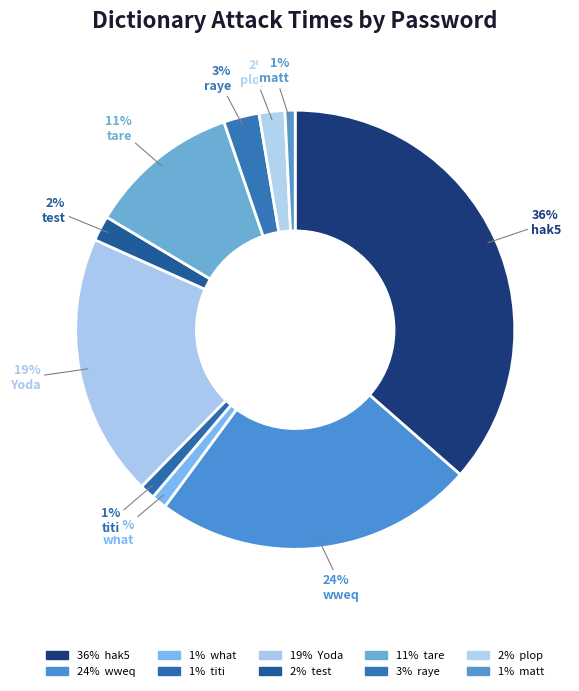

How many slices are in this pie chart?

10